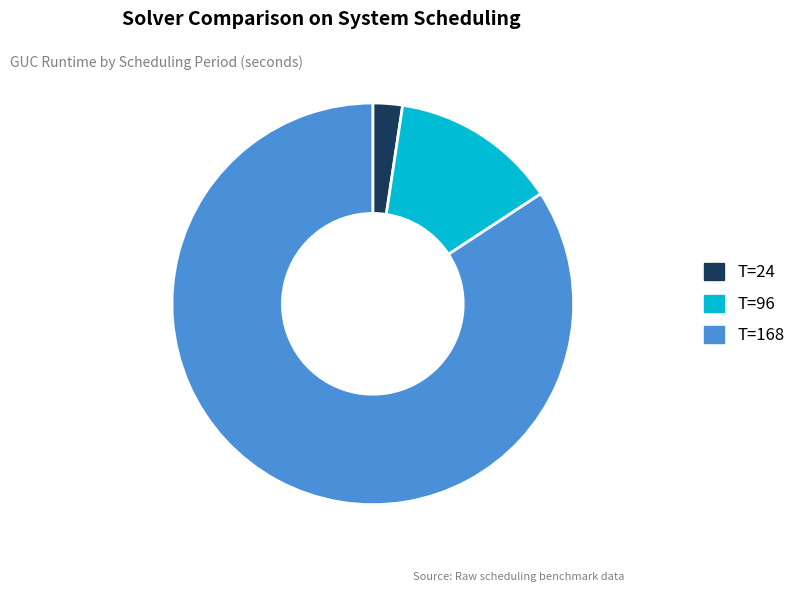

Rank the categories by value from lowest to highest.

T=24, T=96, T=168